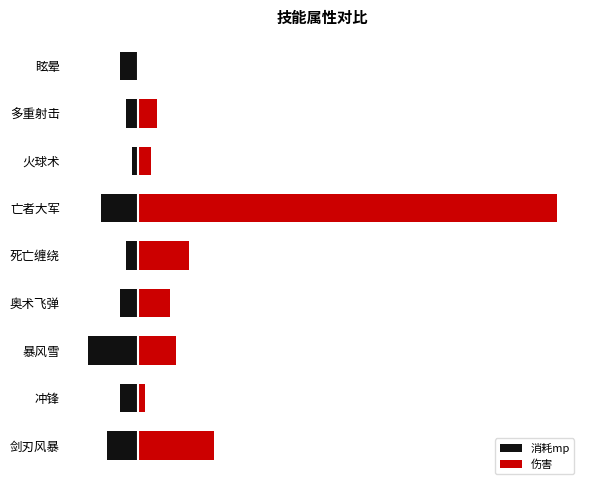

How many groups of bars are there?

9